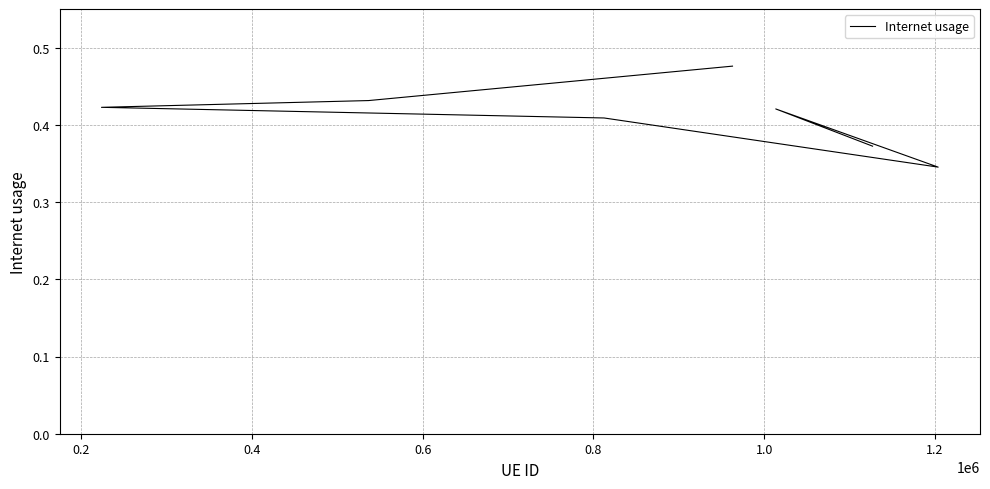

How many lines are shown in the chart?

1